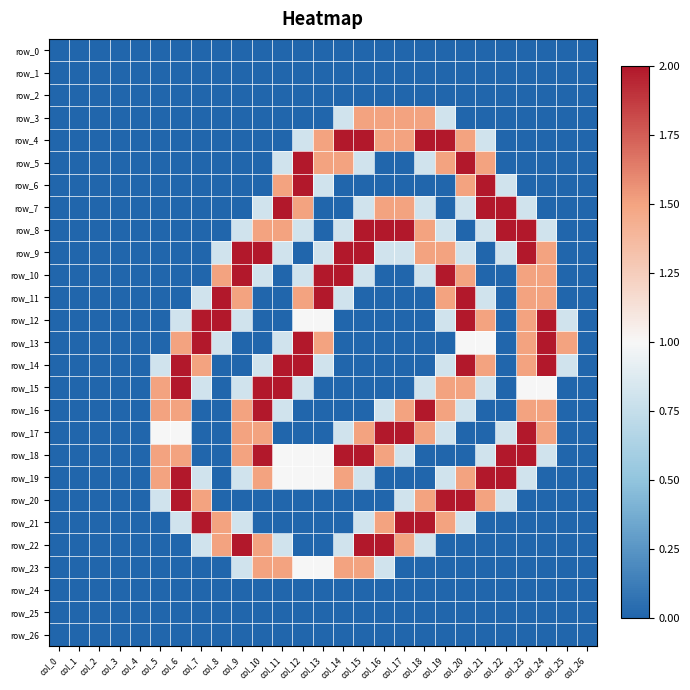

Which series has the largest total across all categories?

row_18